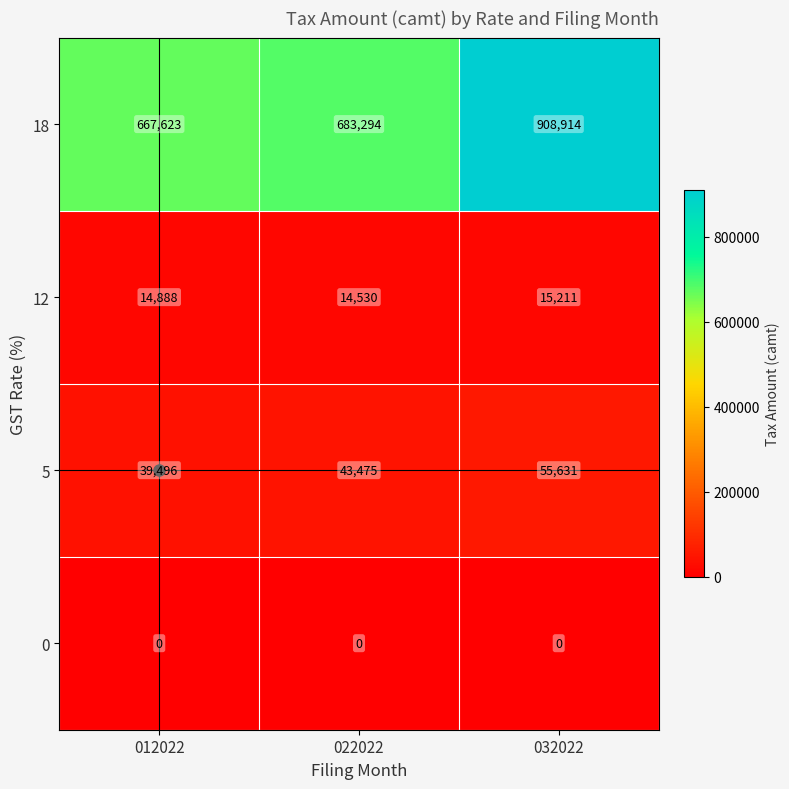

How many series are shown in this chart?

4